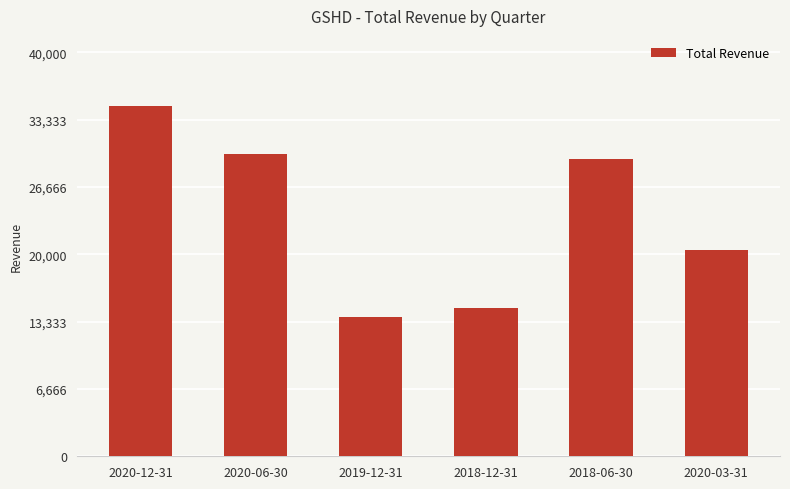

True or false: the data shows 4870 at 2020-03-31.

False